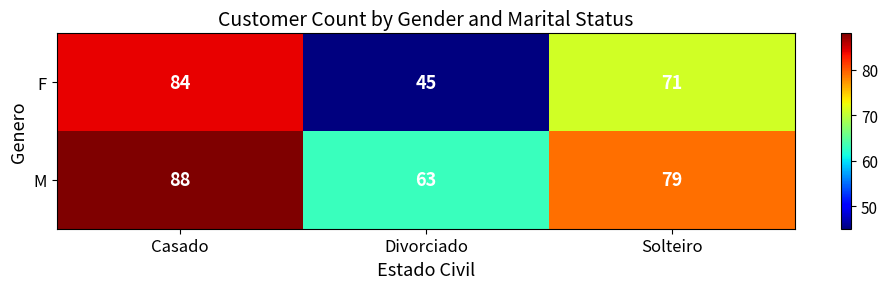

True or false: F has a value of 16 at Divorciado.

False